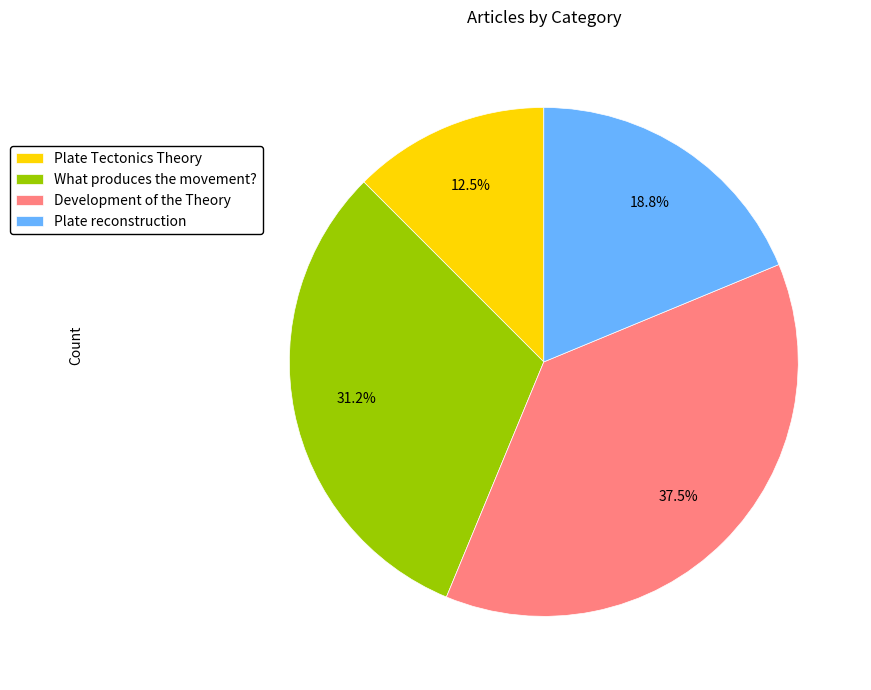

To the nearest percent, what is the combined percentage of Plate reconstruction and What produces the movement??

50%